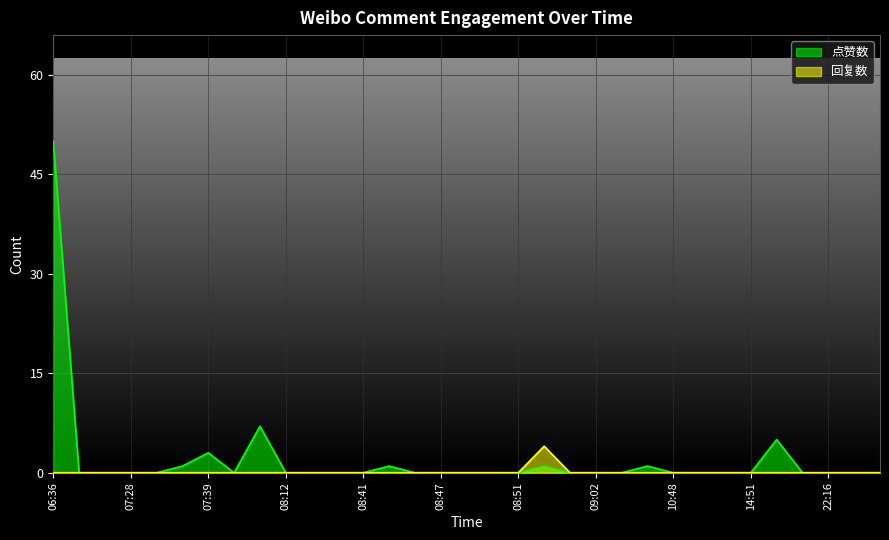

Which series has the widest spread of values?

点赞数